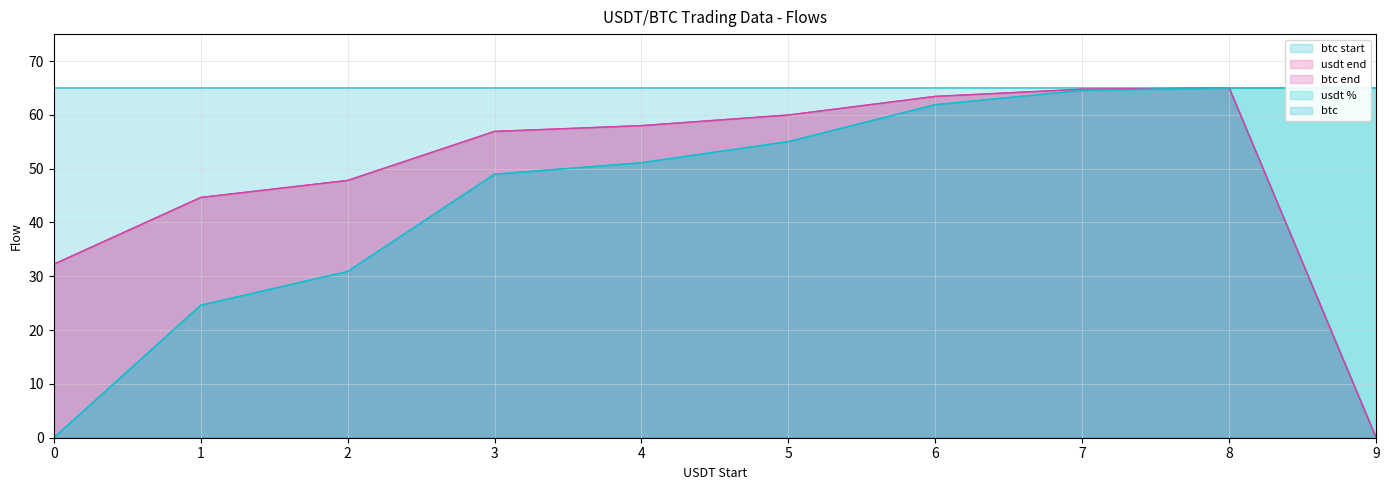

What is the sum of all usdt end values?

492.8